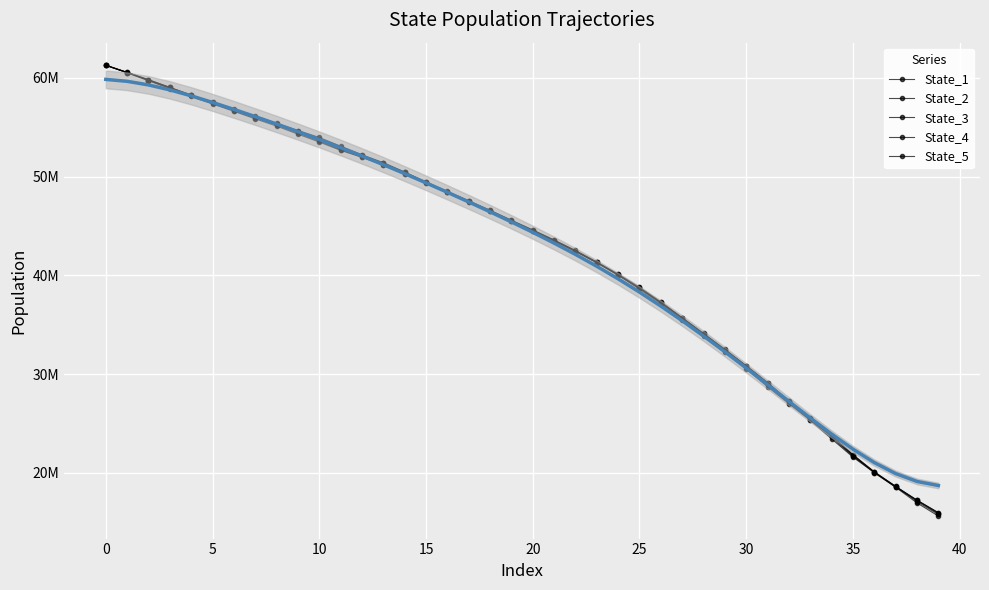

Reading left to right, transcribe all the data shown in this chart.

State_1: 61276831.8	60555754.0	59812763.0	59026000.9	58248016.5	57541545.7	56846628.3	56112401.5	55376879.2	54661669.4	53957257.6	53073900.8	52201980.7	51407355.0	50456018.6	49412760.9	48443655.4	47484654.2	46494721.5	45505891.5	44503989.1	43495345.5	42425350.9	41261448.6	40028976.8	38683189.7	37220989.6	35653520.8	34059585.8	32462918.7	30832790.6	29127273.9	27253971.5	25409869.0	23748189.7	21806298.9	20012817.8	18544219.2	17211140.4	15967587.3
State_2: 61270549.8	60538431.4	59782724.7	59021431.0	58257829.8	57513263.3	56787868.4	56077307.8	55355246.8	54574142.2	53829298.4	52934995.3	52129948.5	51378158.2	50438379.9	49457803.2	48476775.8	47545653.2	46582642.3	45573841.4	44584192.3	43571759.3	42496037.0	41344412.3	40113627.2	38779355.9	37295664.5	35715625.7	34121480.1	32506399.3	30838652.6	29130908.0	27230169.7	25504966.6	23749717.1	21847693.2	20094477.0	18616666.8	17228260.6	15929072.1
State_3: 61270471.6	60536937.3	59788421.8	59026076.8	58219870.4	57459500.5	56769343.8	56058495.5	55279666.2	54544996.9	53746474.2	52860273.8	52137239.5	51322290.0	50425499.0	49428288.6	48487196.5	47534639.0	46573253.4	45567272.1	44586615.6	43567556.9	42512482.0	41339588.1	40100974.6	38765484.8	37280340.3	35687778.3	34077615.0	32458193.2	30808289.4	29025025.7	27235278.2	25495192.1	23680140.6	21737903.4	20087629.1	18619537.7	17195293.9	15870518.7
State_4: 61270003.7	60520807.3	59726955.6	58961116.8	58209941.6	57441625.6	56682713.3	55952091.7	55252837.9	54413692.4	53611982.2	52718338.9	51967157.9	51218223.7	50306709.9	49369216.5	48416847.0	47467729.6	46511300.3	45507405.7	44529255.1	43512168.3	42431032.9	41296826.8	40034402.2	38680521.7	37225618.2	35565880.2	33965952.9	32352138.3	30660800.6	28881184.5	27091667.9	25375986.4	23596916.4	21667733.1	20043103.5	18602083.8	17085365.7	15779400.9
State_5: 61268886.1	60511119.9	59708375.3	58898875.3	58111209.1	57349464.8	56610609.3	55846361.3	55114803.5	54295606.7	53501653.6	52654306.4	51949157.3	51148749.9	50284873.3	49338532.5	48389487.3	47455522.6	46482943.9	45486878.1	44520111.8	43497322.1	42412264.0	41278323.7	39996534.5	38592132.0	37131734.4	35443315.5	33827556.6	32224592.1	30519921.2	28711855.9	26992761.8	25298766.6	23435867.6	21585267.4	20003810.3	18529175.3	16948312.6	15616057.7